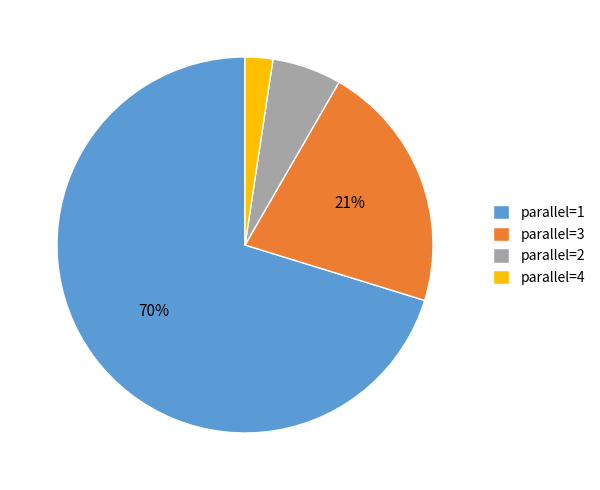

Count the number of slices in the pie.

4